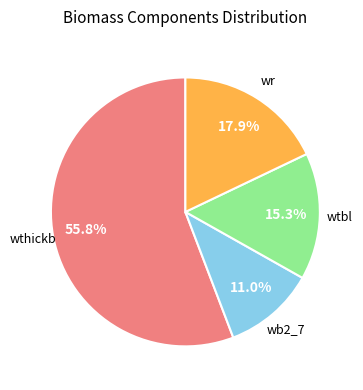

How many segments does this pie chart have?

4